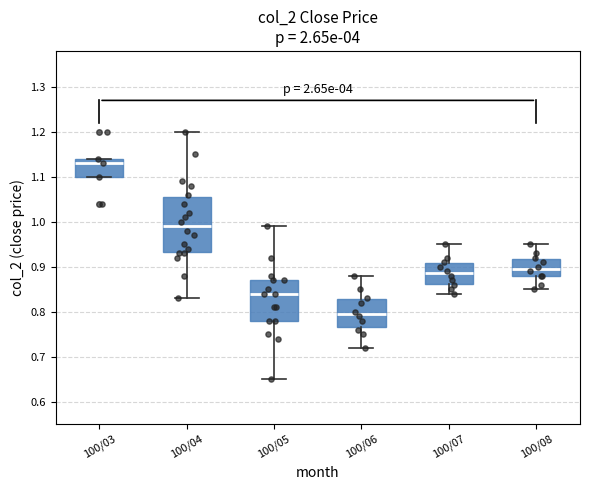

Reading left to right, read every box against the y-axis: the position of its median line, the range the box covers, and the ends of its whiskers. The values are not printed on the chart, so give them approximately, as read against the axis.

100/03: median 1.13, box 1.10 to 1.14, whiskers 1.10 to 1.14
100/04: median 0.99, box 0.93 to 1.06, whiskers 0.83 to 1.20
100/05: median 0.84, box 0.78 to 0.87, whiskers 0.65 to 0.99
100/06: median 0.80, box 0.77 to 0.83, whiskers 0.72 to 0.88
100/07: median 0.89, box 0.86 to 0.91, whiskers 0.84 to 0.95
100/08: median 0.90, box 0.88 to 0.92, whiskers 0.85 to 0.95